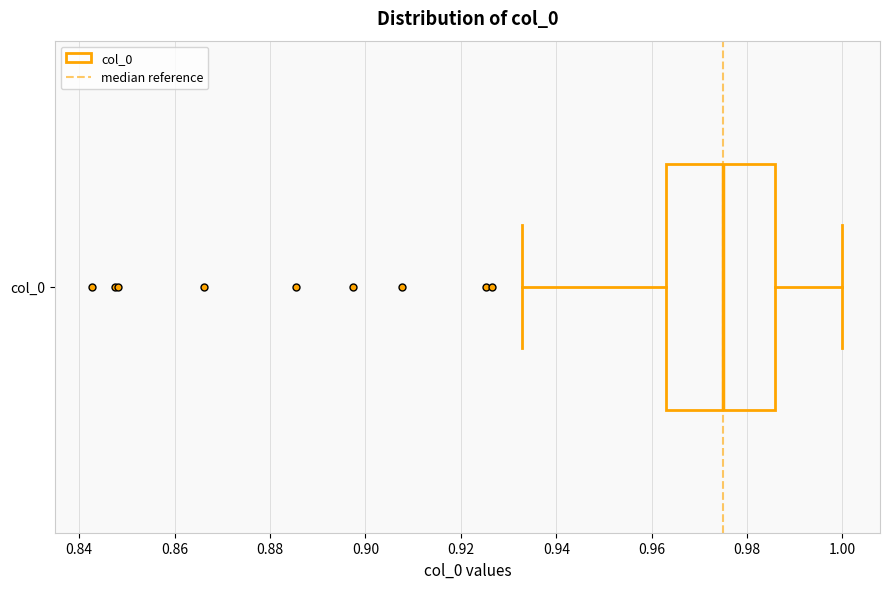

Read this box plot against the x-axis: the position of the median line, the range covered by the box, and the ends of both whiskers. The values are not printed on the chart, so give them approximately, as read against the axis.

median 0.976, box 0.964 to 0.986, whiskers 0.932 to 1.000